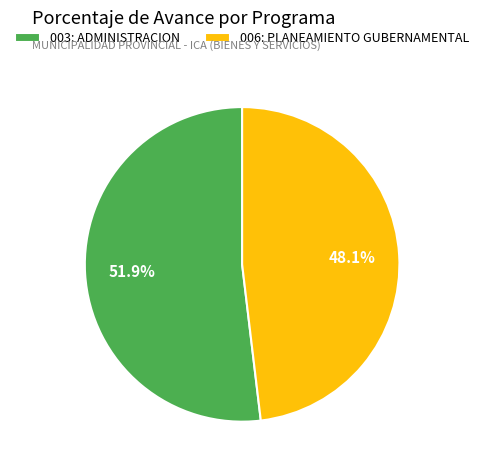

Combined, do 003: ADMINISTRACION and 006: PLANEAMIENTO GUBERNAMENTAL account for over 50%?

Yes